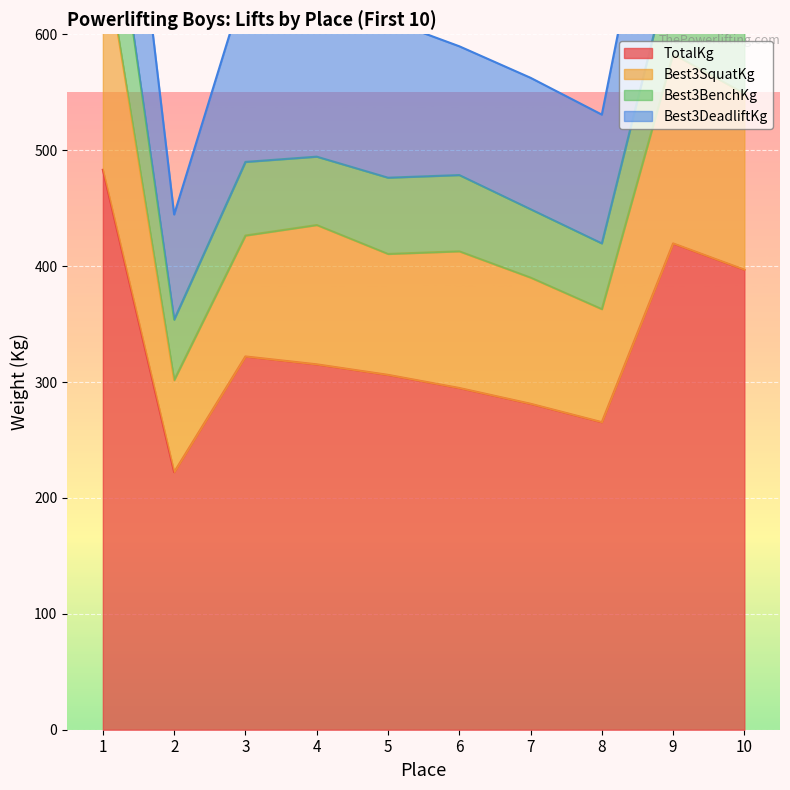

What is the highest value of the TotalKg series?

483.1